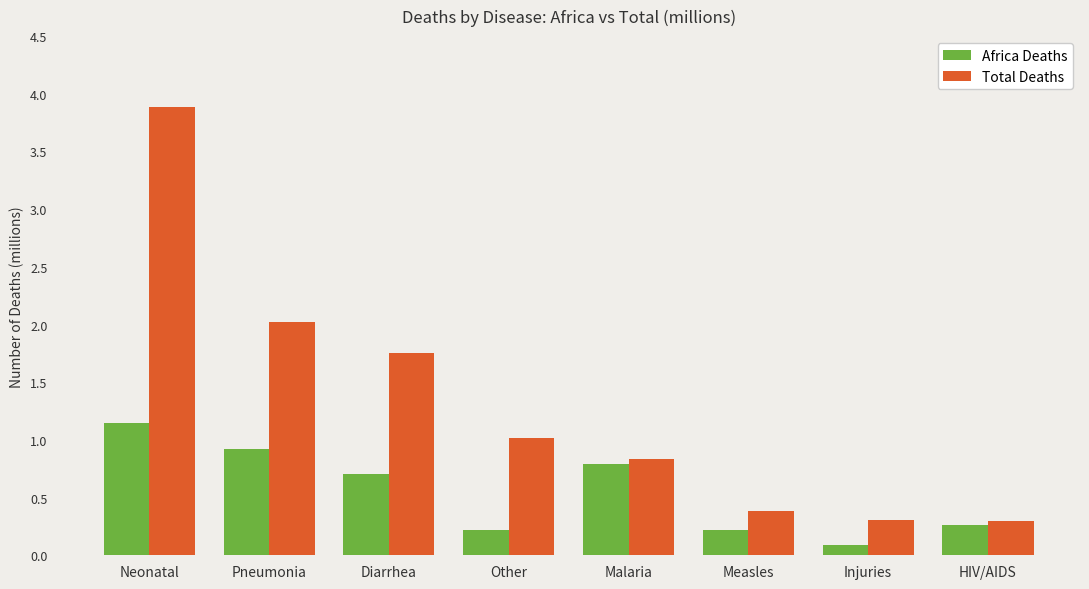

What is the total value across all series at Measles?

0.6